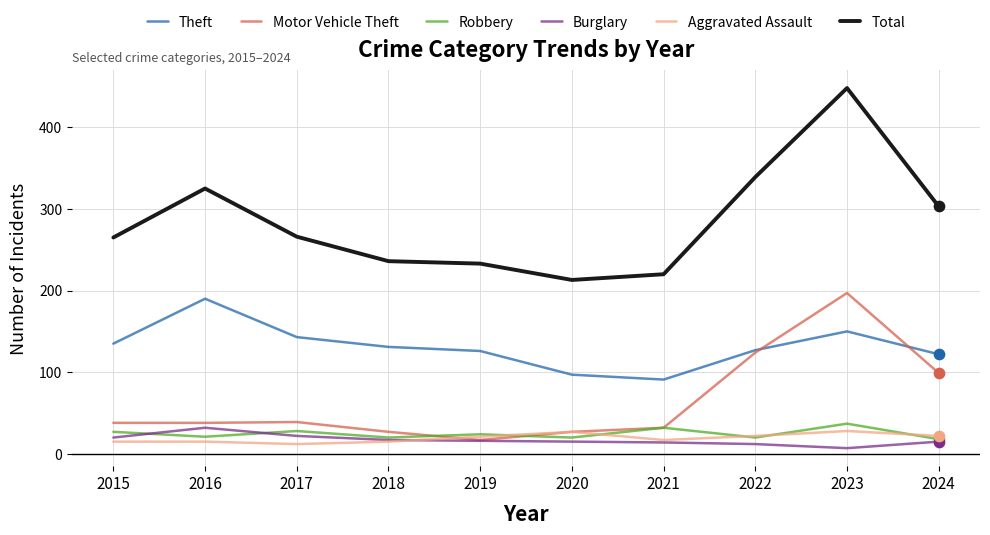

What is the spread (max minus min) of values at 2020?

198